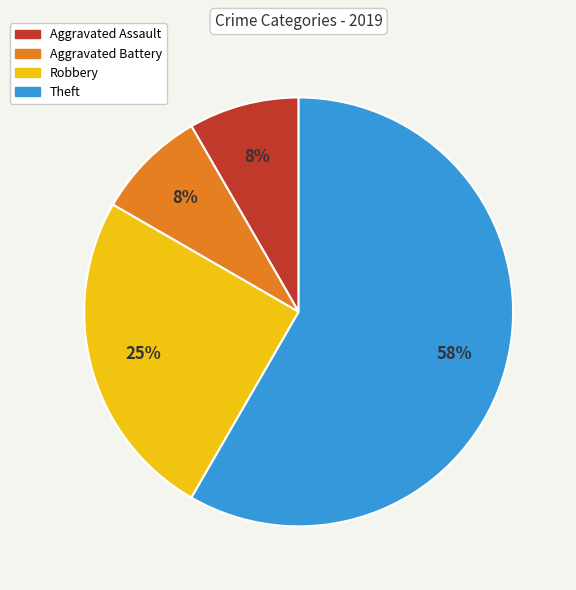

Which slice is the largest?

Theft